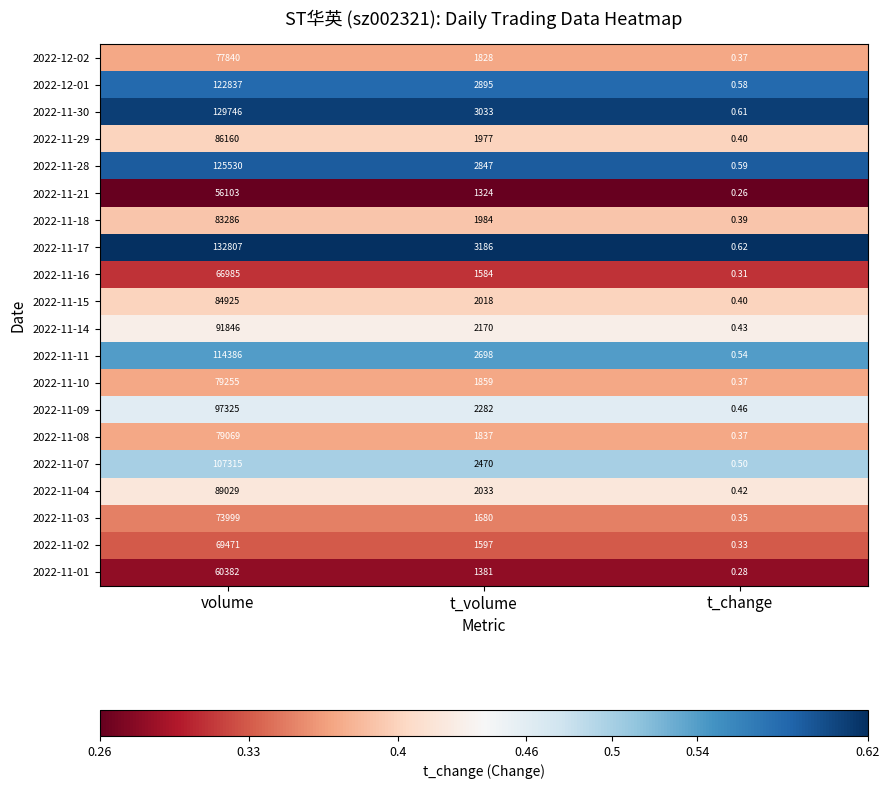

At which category is the sum across all series the highest?

volume